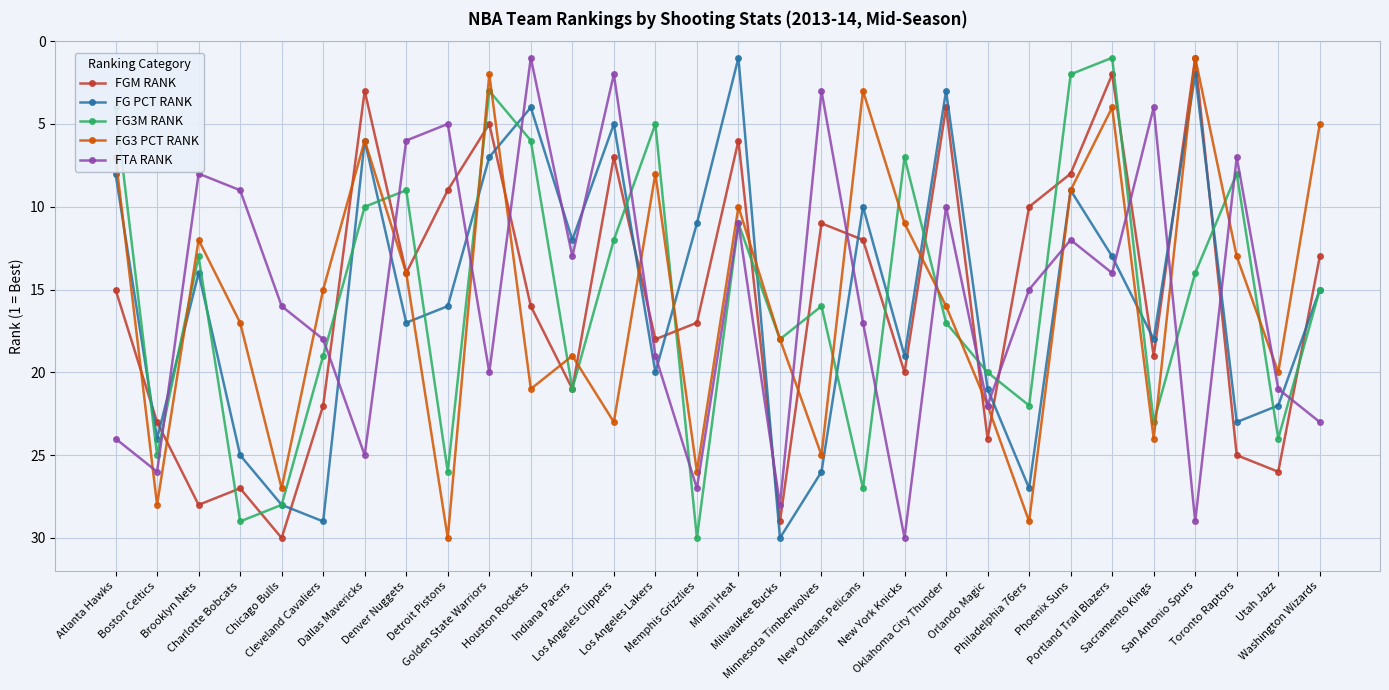

What is the difference between the maximum and minimum values in the FTA RANK series?

29